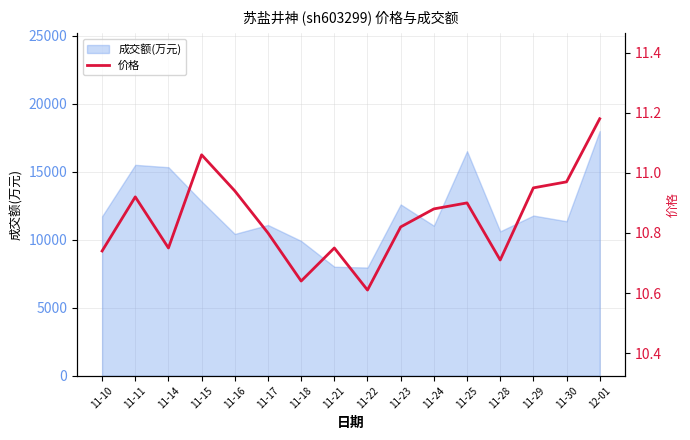

What position from the left is 11-17?

6